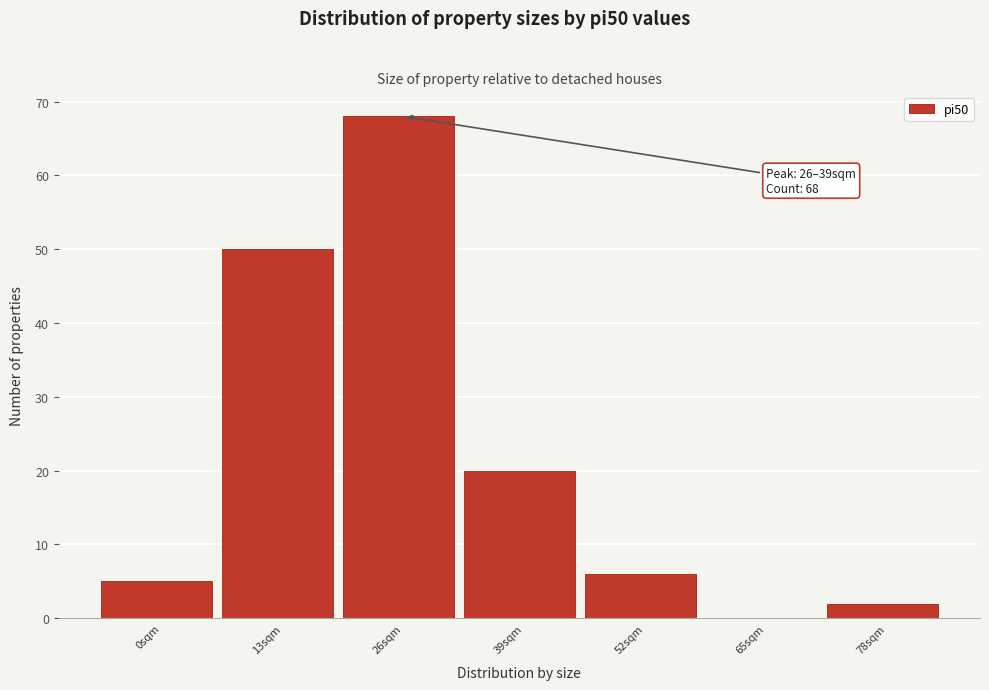

Reading left to right, extract all data points from this chart.

0sqm=5	13sqm=50	26sqm=68	39sqm=20	52sqm=6	65sqm=0	78sqm=2